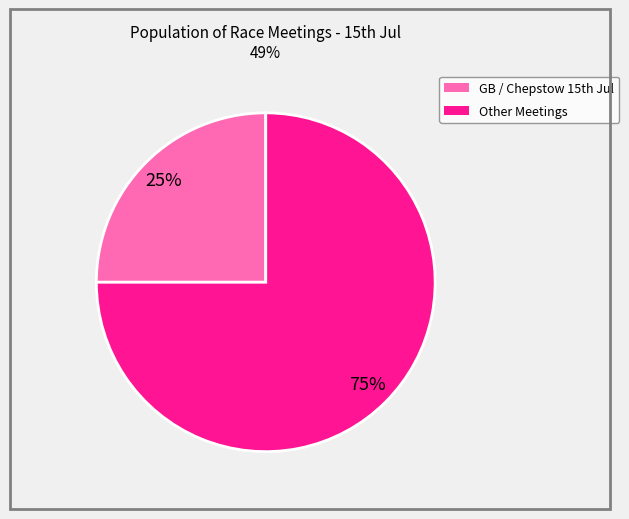

To the nearest percent, what is the average slice percentage?

50%